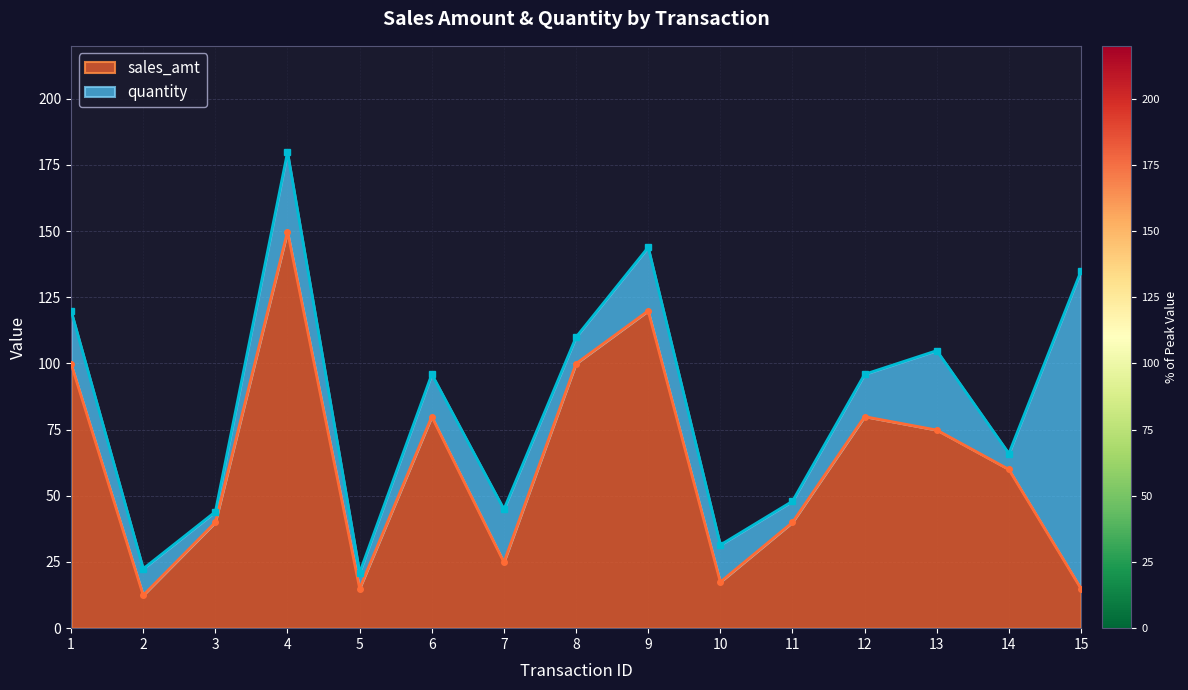

True or false: sales_amt has a value of 60.0 at 14.

True